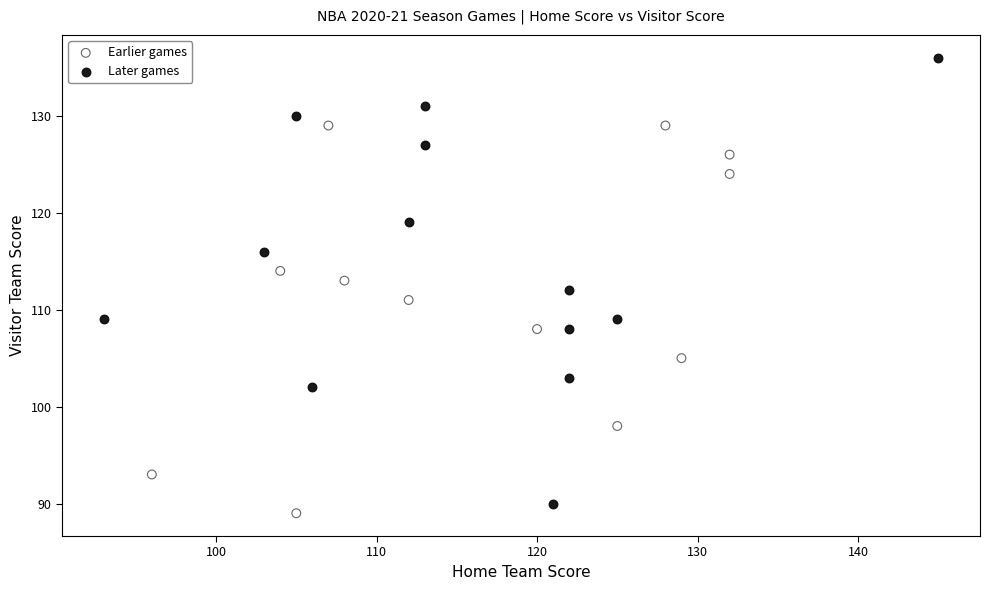

Which series has the widest spread of Y values?

Later games